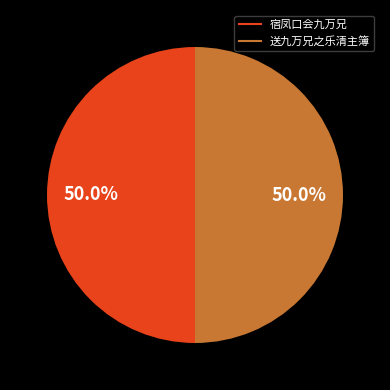

To the nearest percent, what percentage of the pie is 宿凤口会九万兄?

50%